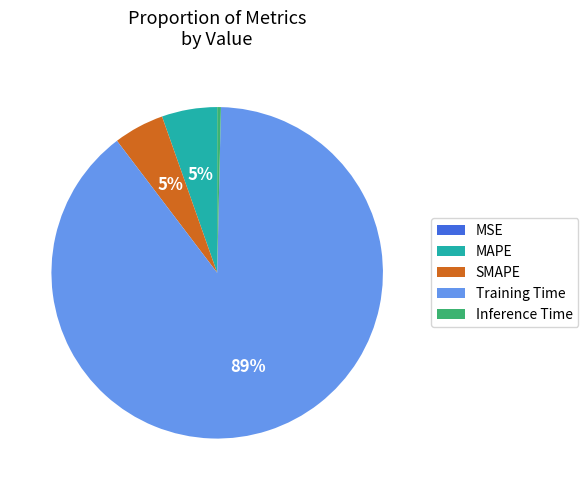

What is the largest slice in the pie chart?

Training Time